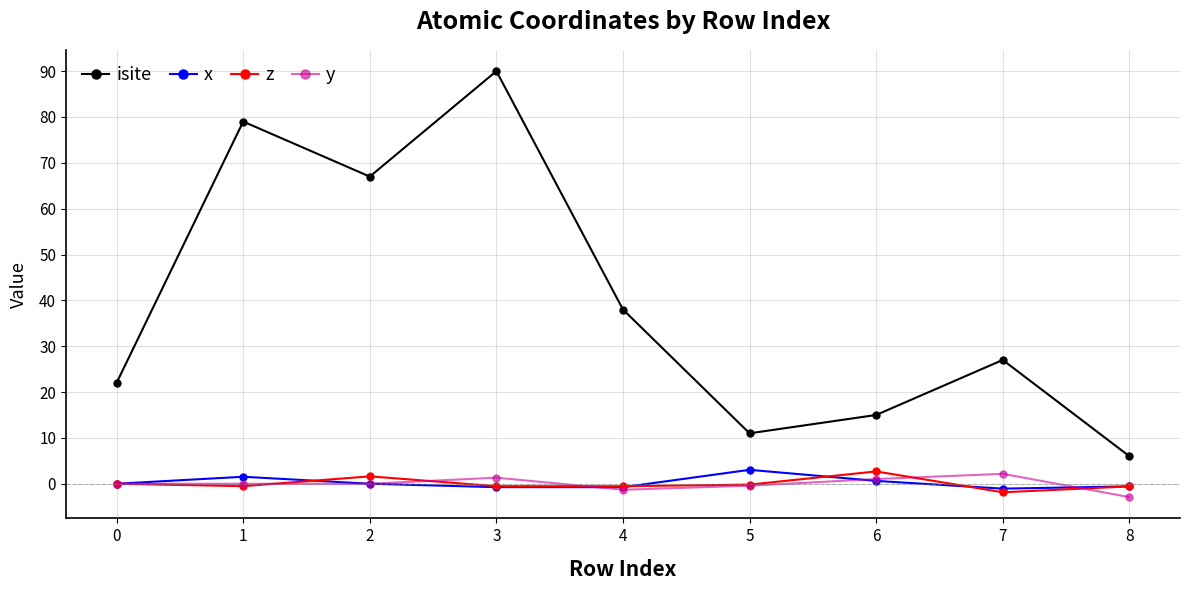

Which series has the widest spread of values?

isite